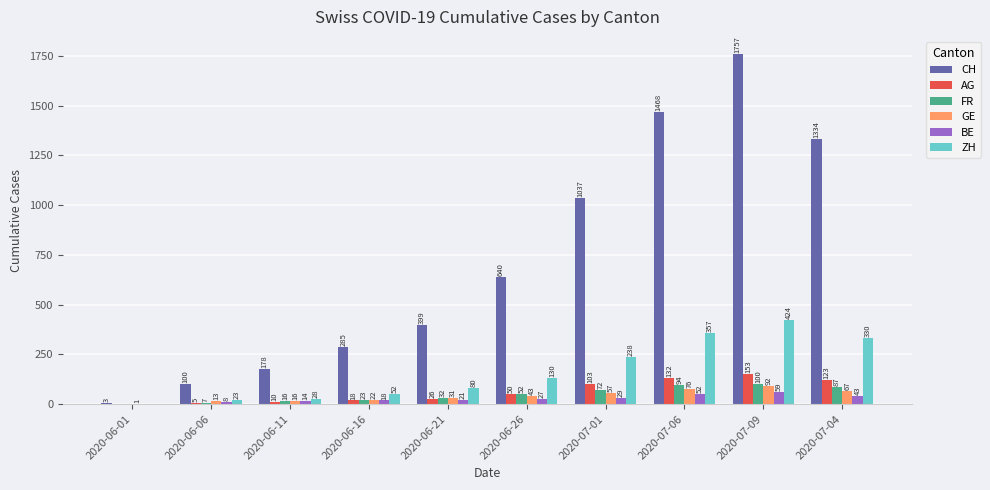

How many series are shown in this chart?

6